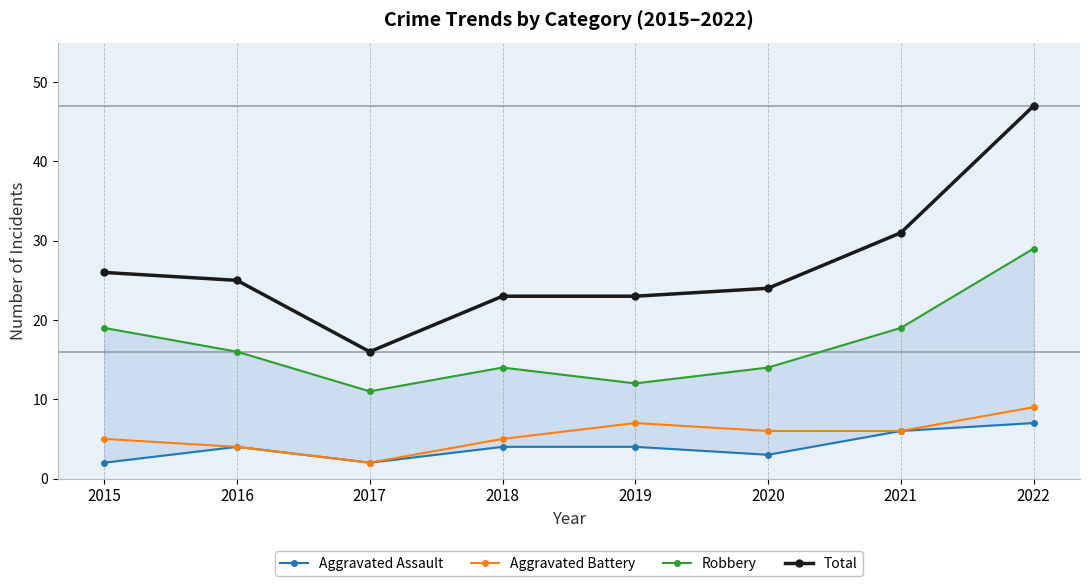

Which series changed the most between 2016 and 2018?

Robbery